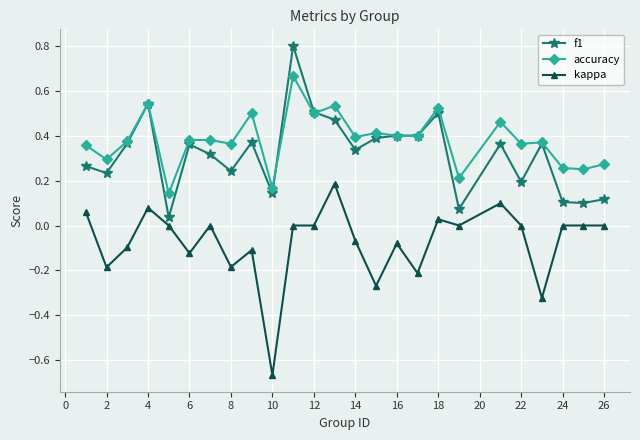

What is the value of the f1 point at the 11th from the left?

0.8